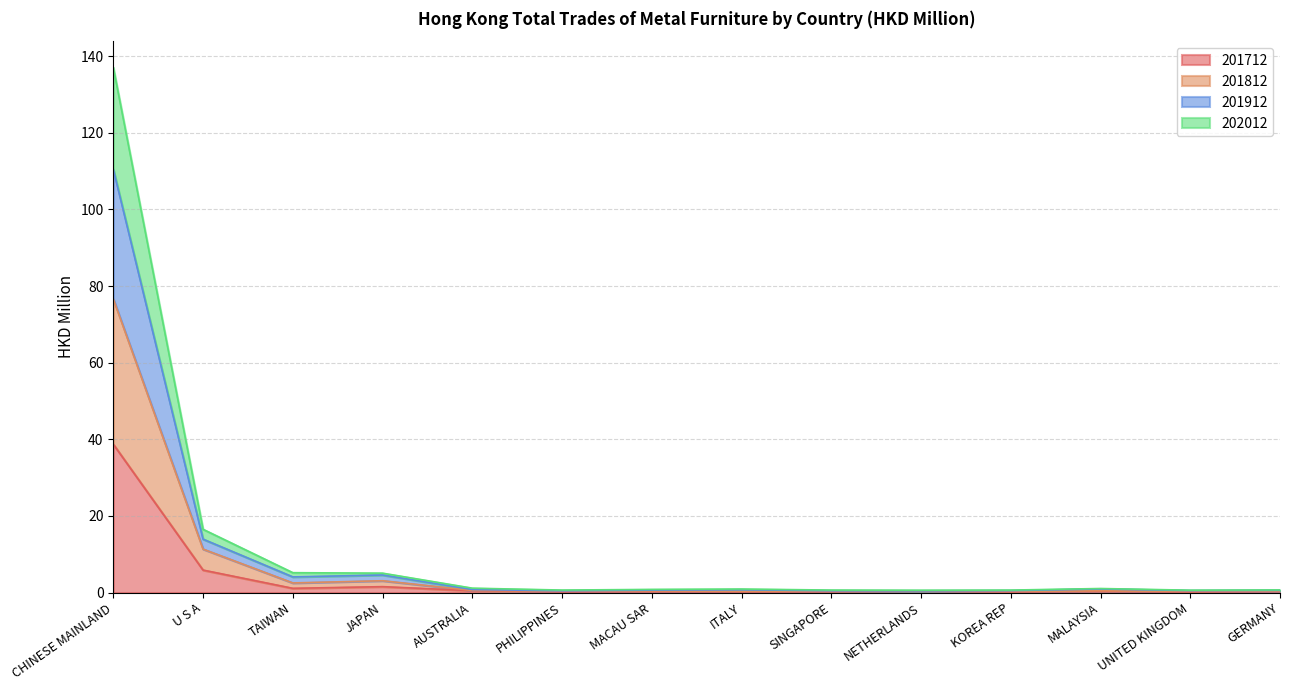

At which category does 201912 reach its first local valley?

PHILIPPINES